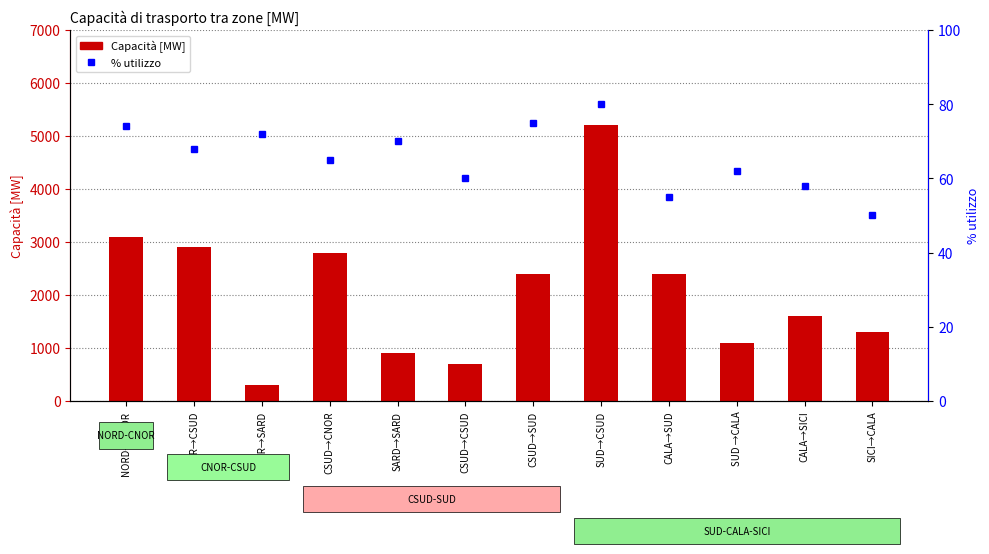

At which category is the sum across all series the highest?

SUD→CSUD